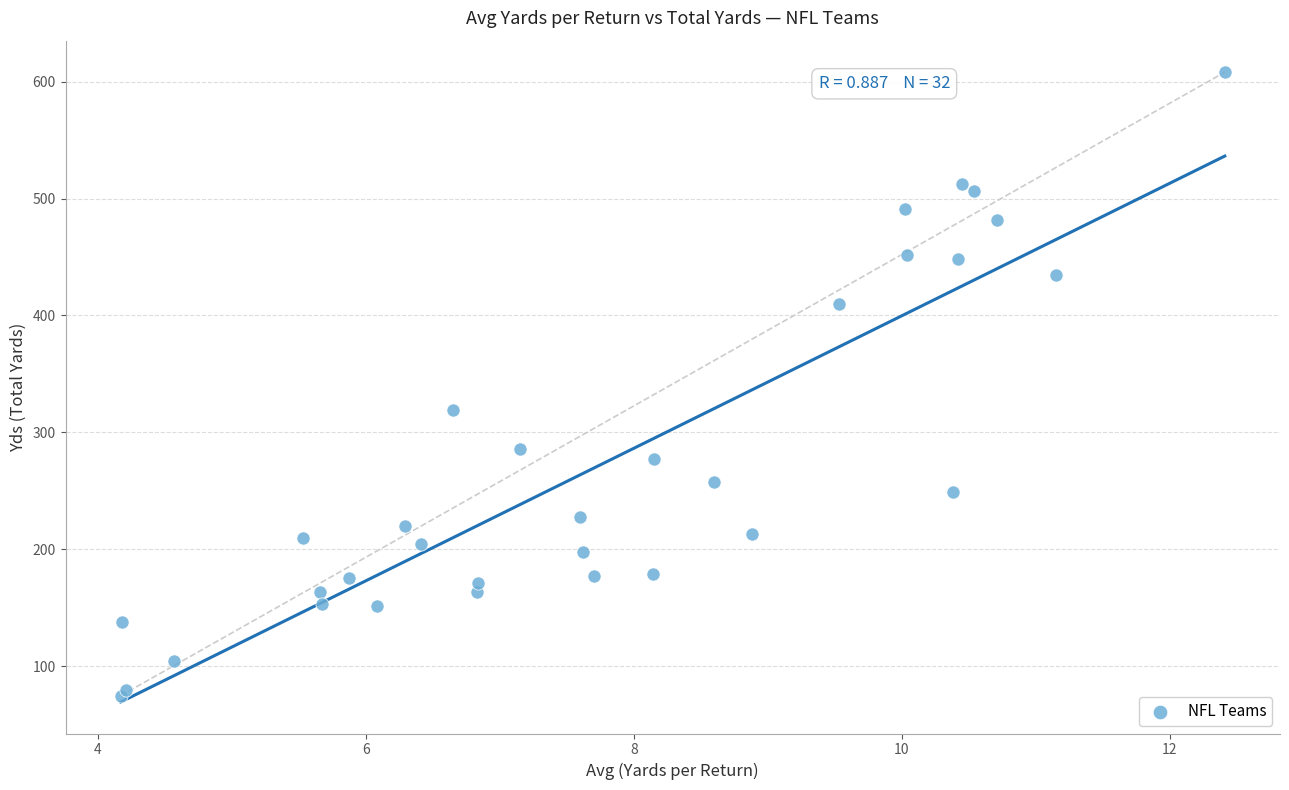

What Y value in the scatter plot is closest to 341?

319